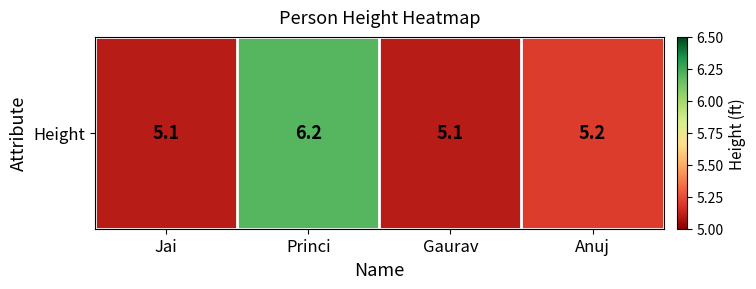

List the labels in order of value, smallest first.

Jai, Gaurav, Anuj, Princi